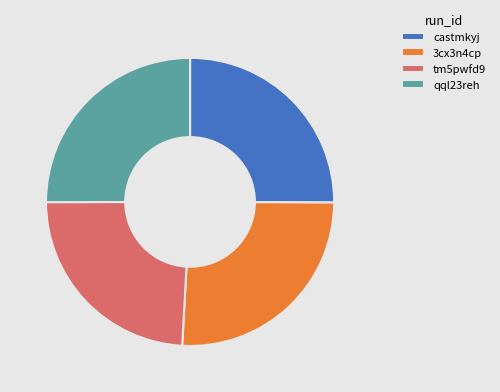

Between 3cx3n4cp and tm5pwfd9, which is larger?

3cx3n4cp